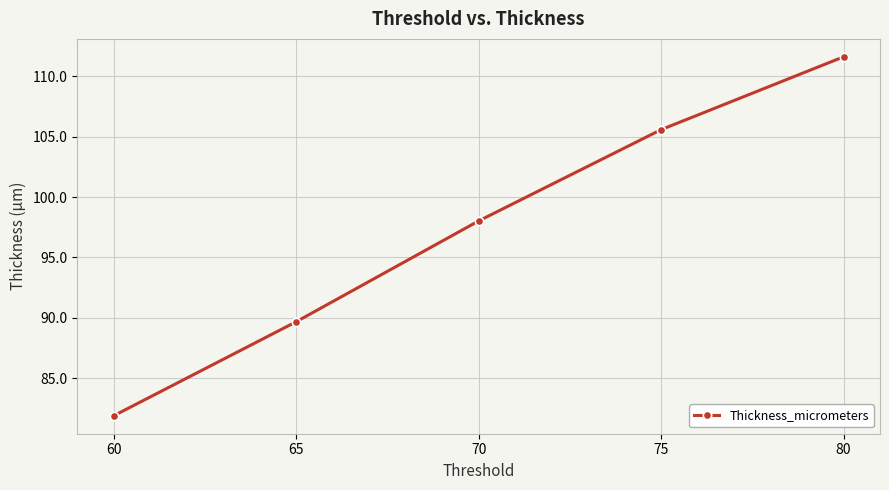

At which label is the value closest to 96?

70